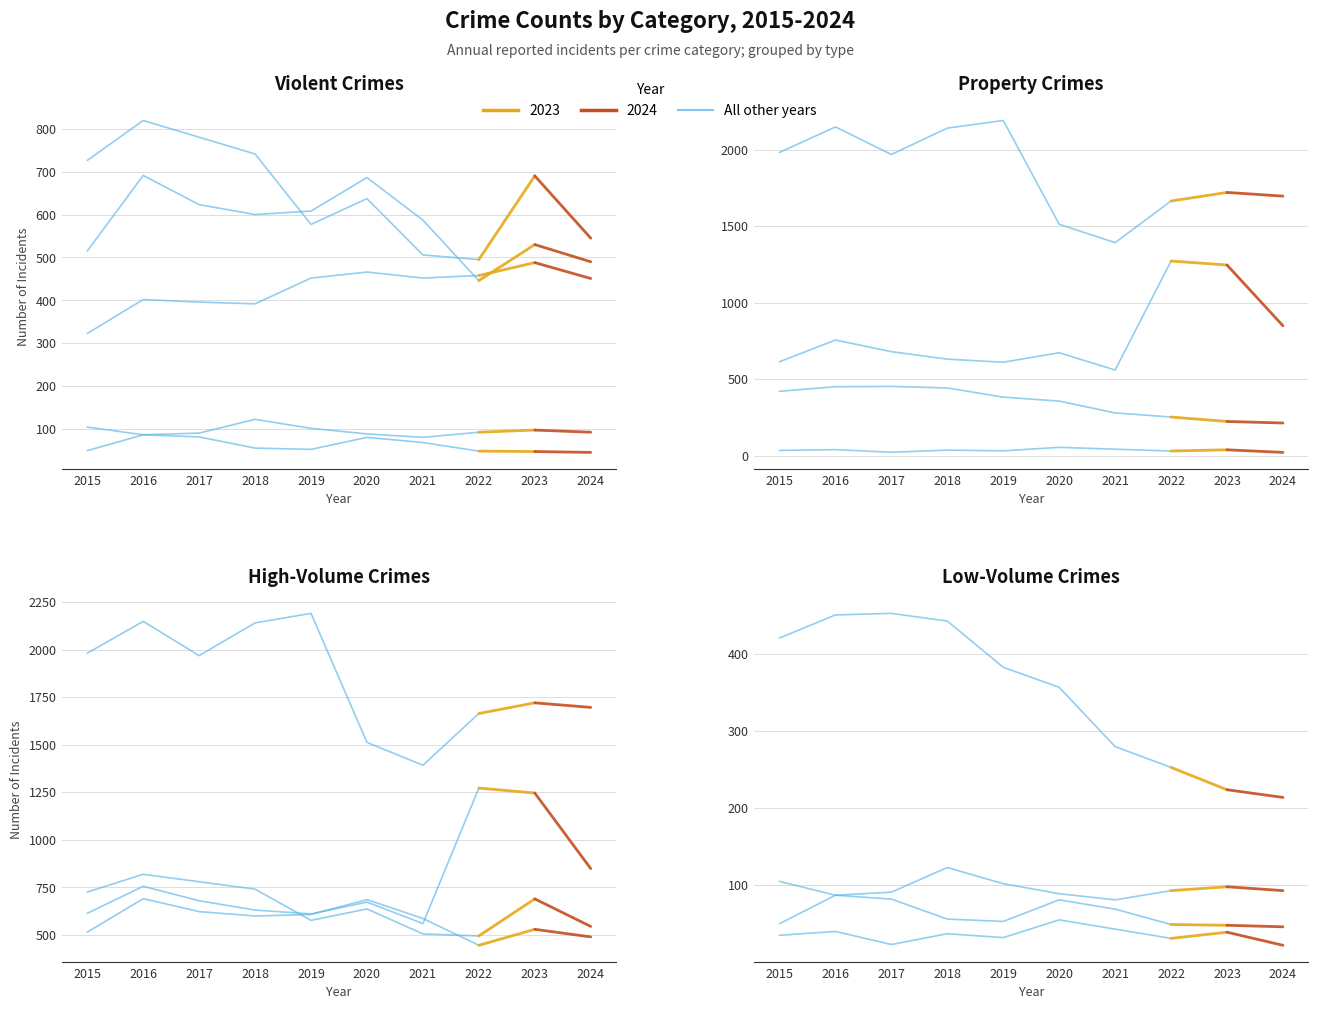

What is the highest value of the Burglary series?

453